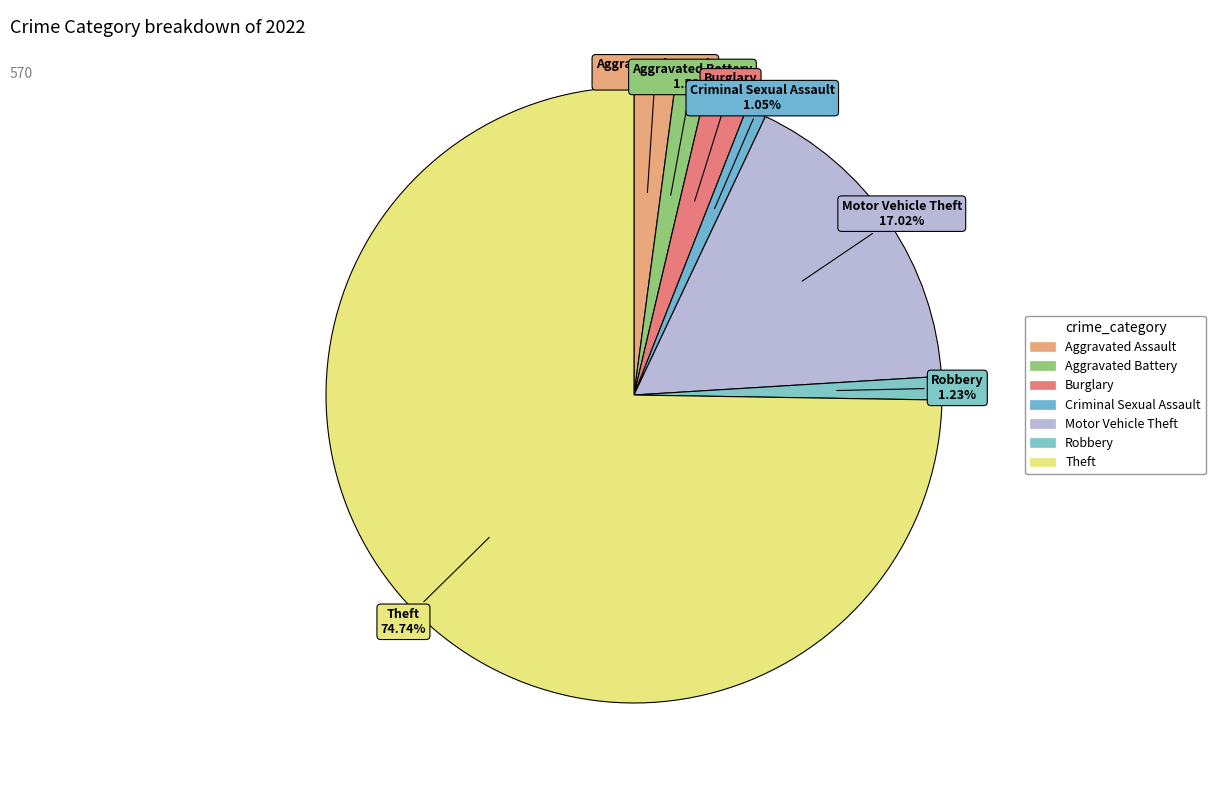

To the nearest percent, what portion does Aggravated Assault represent?

2%